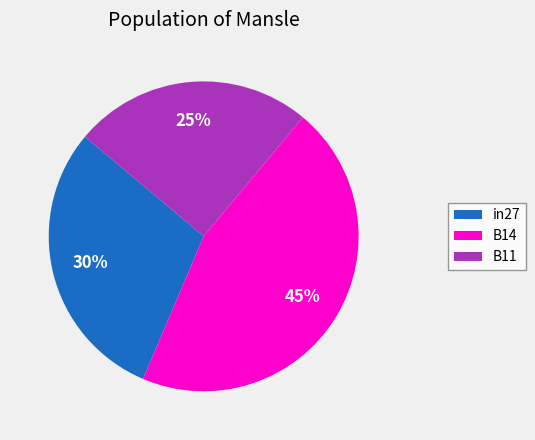

What percentage is the in27 slice, to the nearest percent?

30%